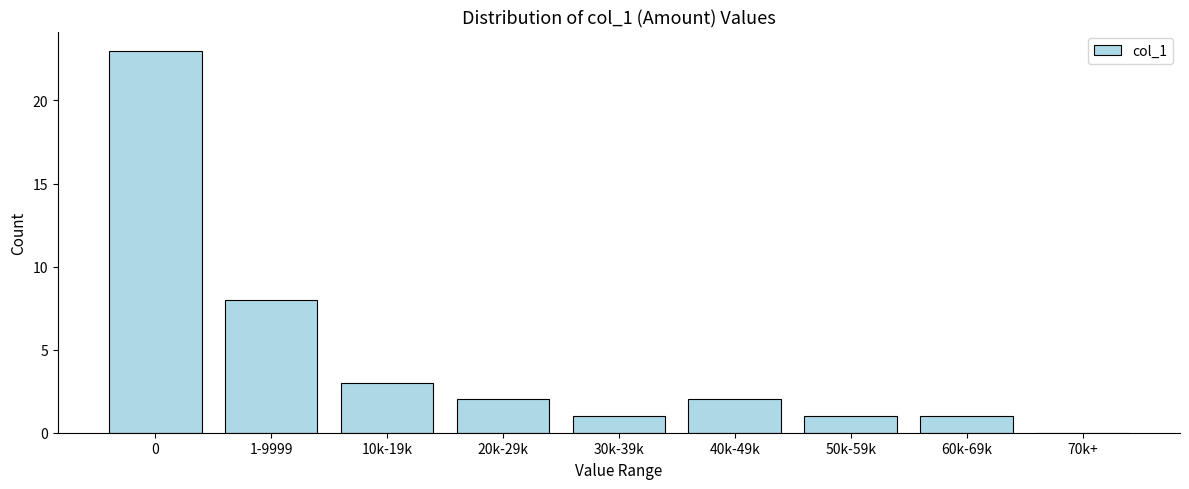

Reading left to right, list all the values displayed in this chart.

0=23	1-9999=8	10k-19k=3	20k-29k=2	30k-39k=1	40k-49k=2	50k-59k=1	60k-69k=1	70k+=0